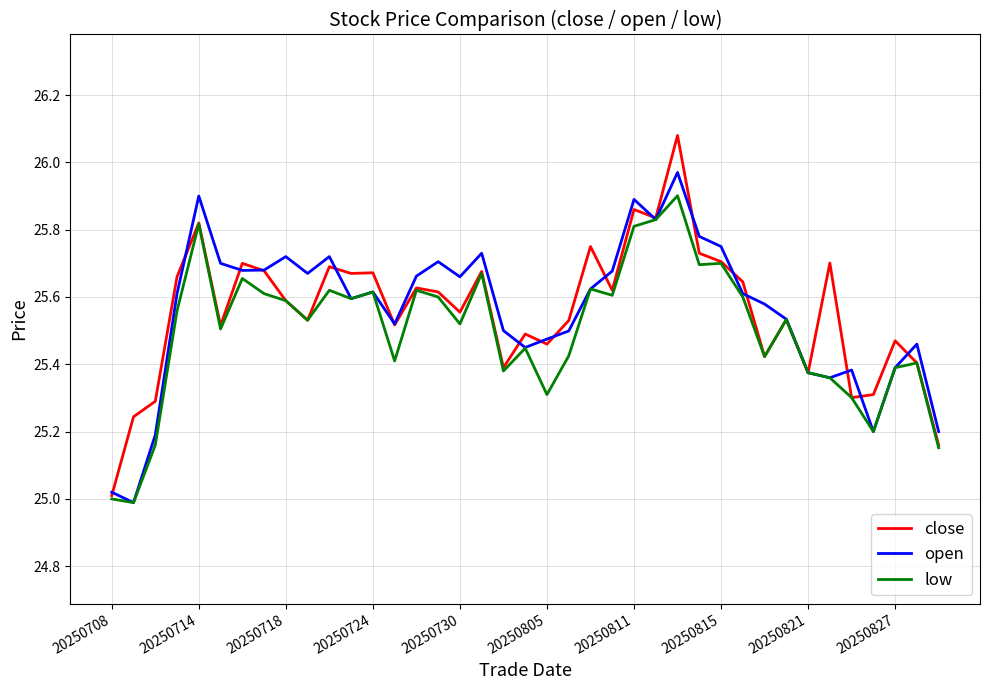

List the series in order of their peak value, lowest first.

low, open, close